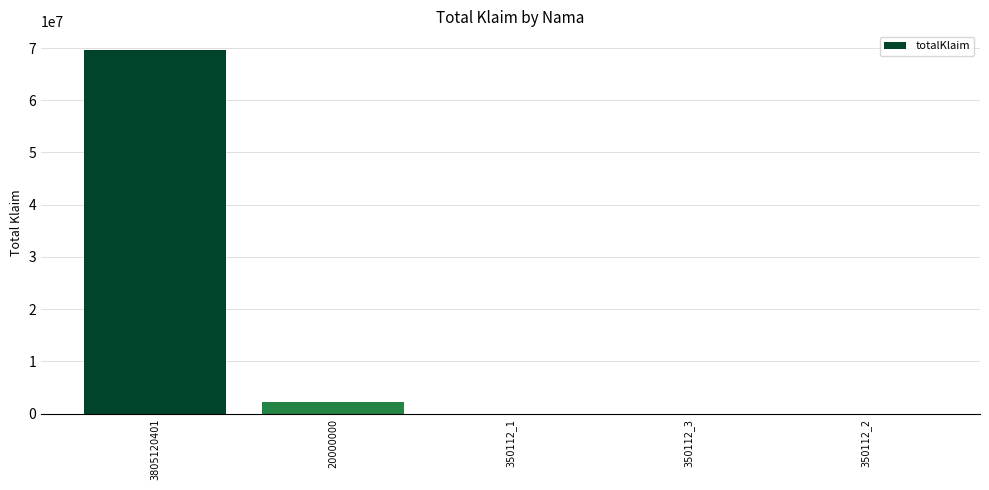

Are the bars horizontal?

No